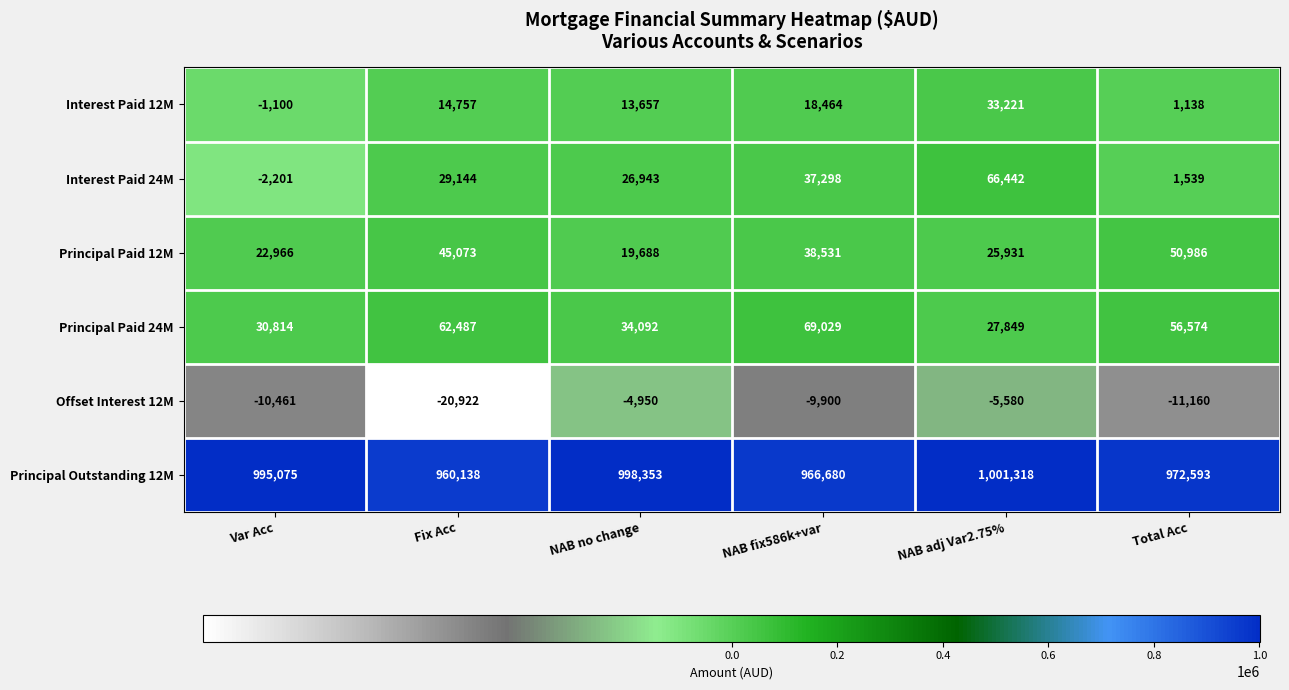

What is the average value of the Interest Paid 12M series?

13356